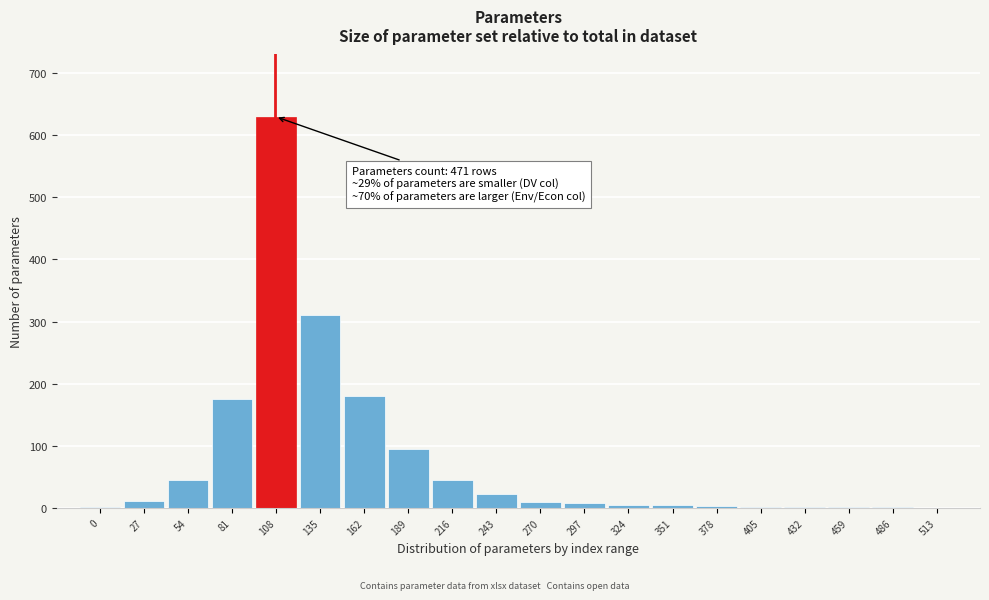

True or false: the data shows 3 at 378.

True